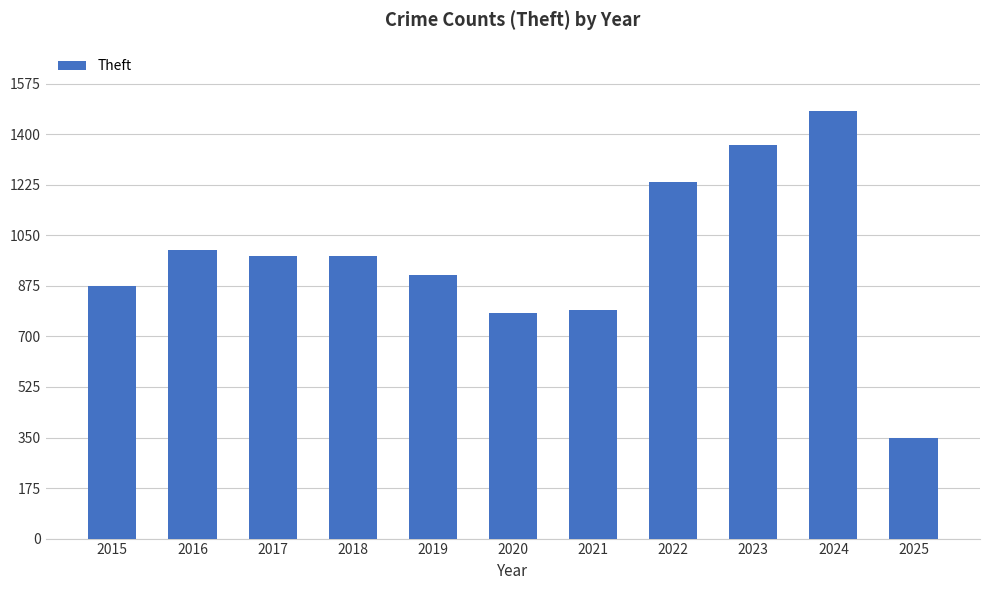

Is it true that the value at 2023 is 2136?

False